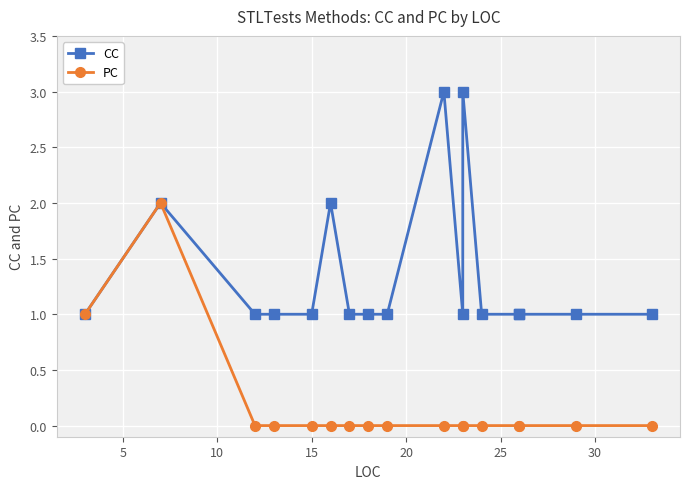

What is the difference between the second highest and second lowest values in the CC series?

2